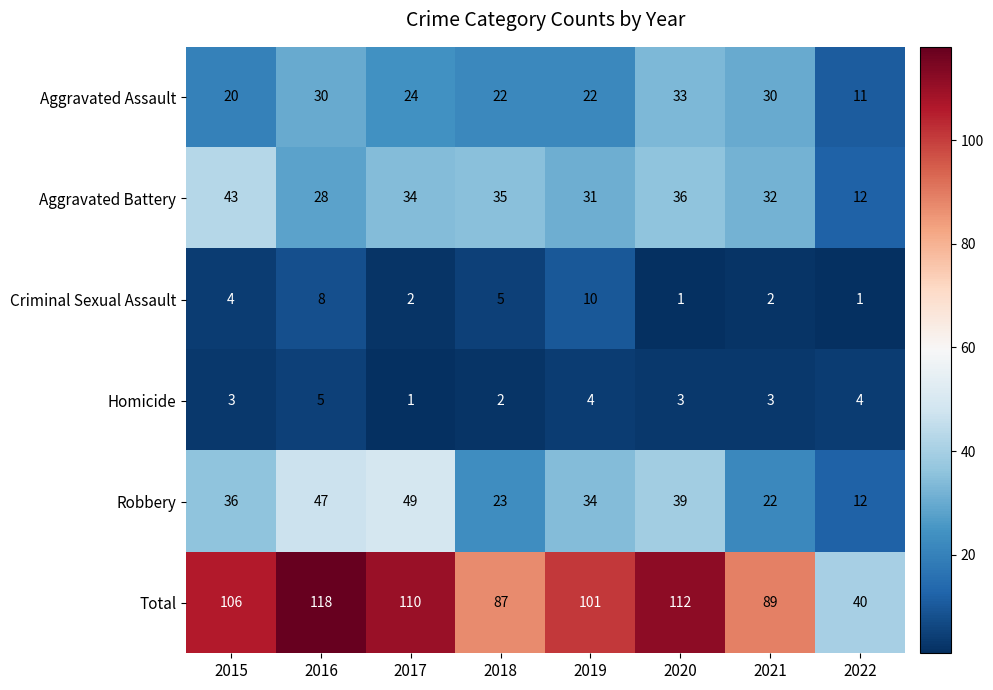

What is the maximum value shown in the chart?

118